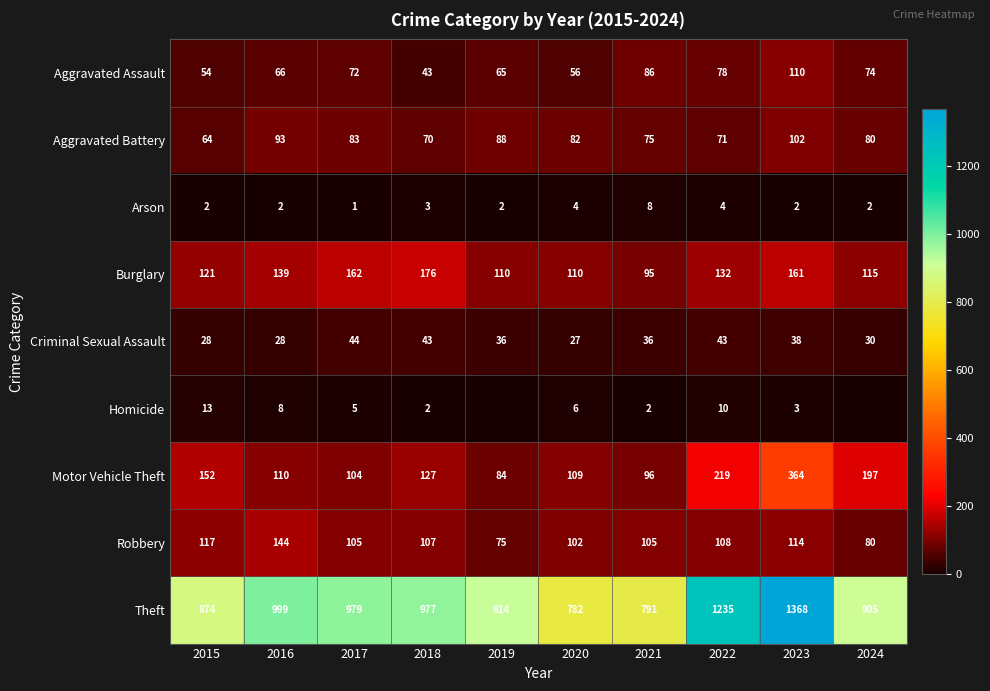

Rank the series at 2022 from lowest to highest value.

Arson, Homicide, Criminal Sexual Assault, Aggravated Battery, Aggravated Assault, Robbery, Burglary, Motor Vehicle Theft, Theft